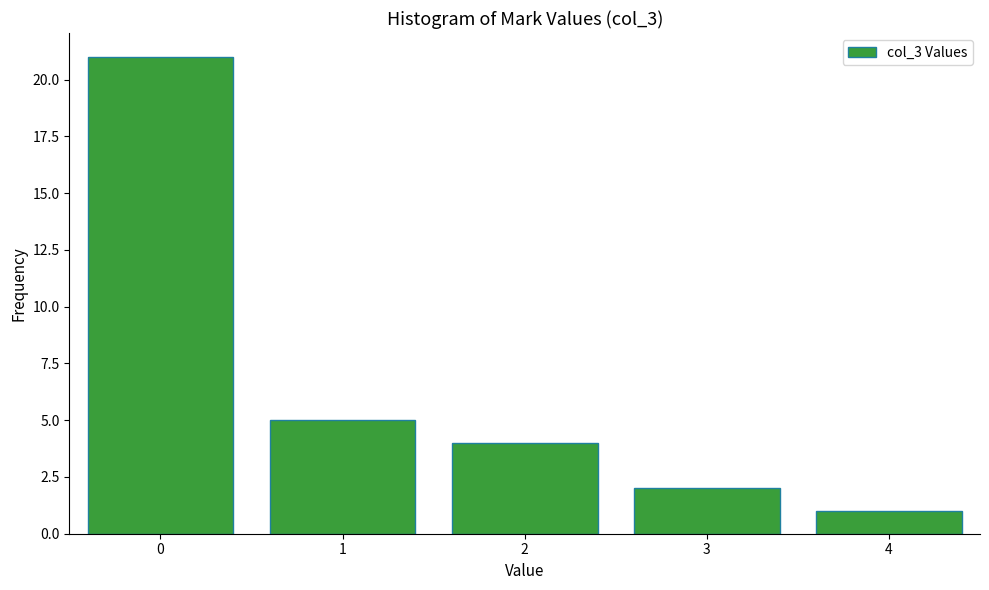

Over which range of the x-axis is the bar tallest?

-0.5 to 0.5